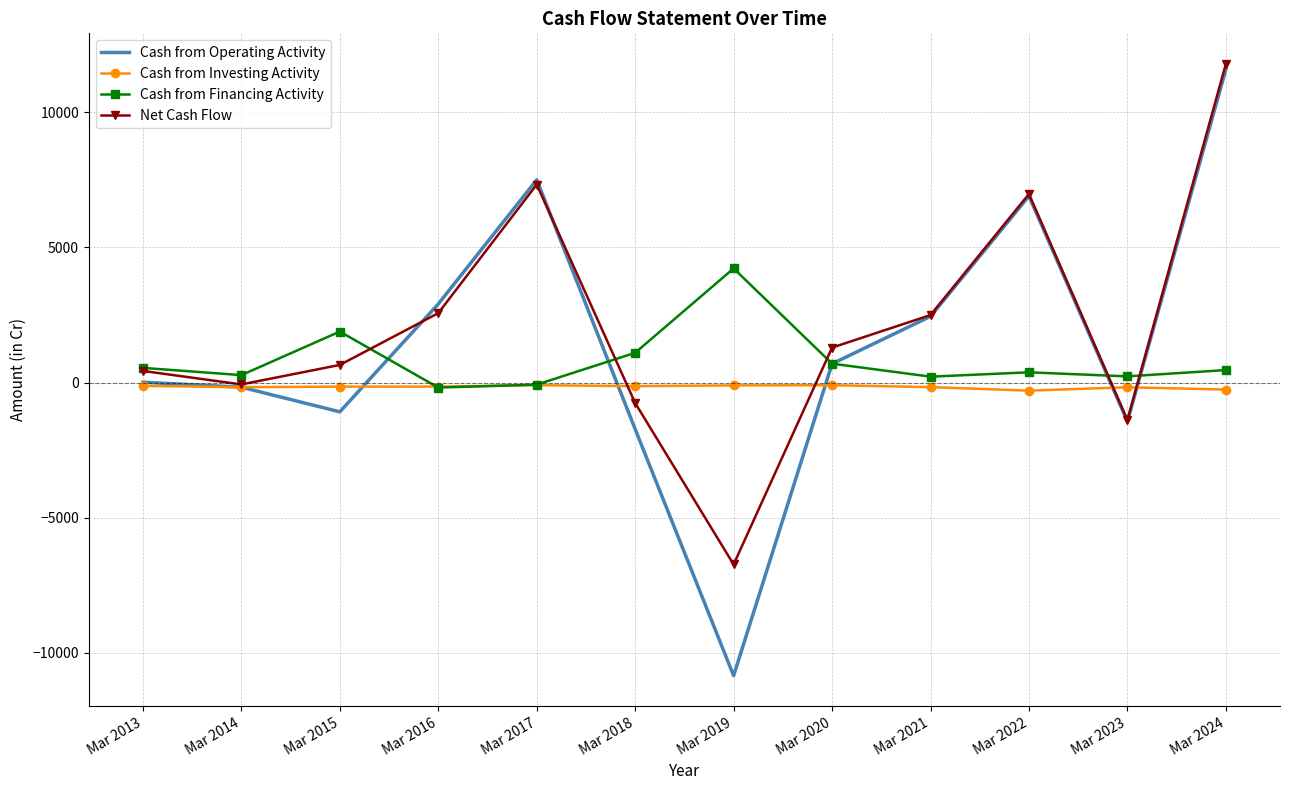

What is the sum of all Cash from Operating Activity values?

16770